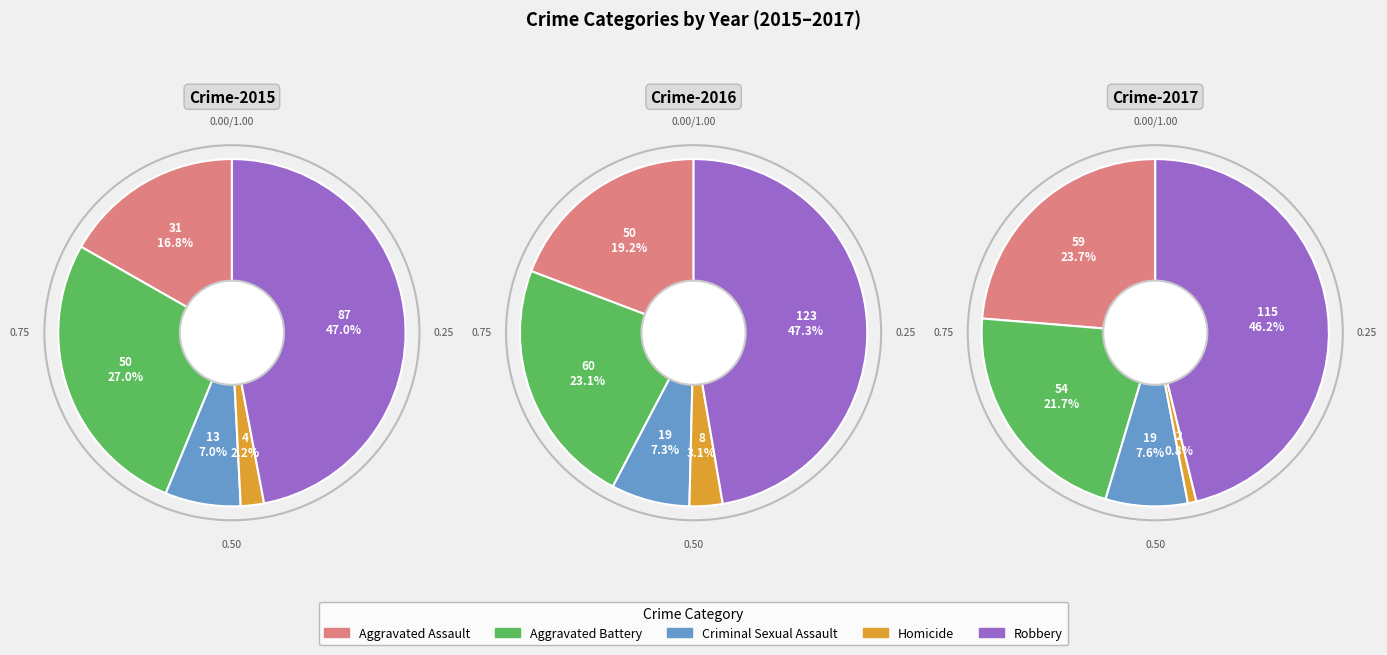

What is the total percentage of Robbery and Homicide?

49.2%